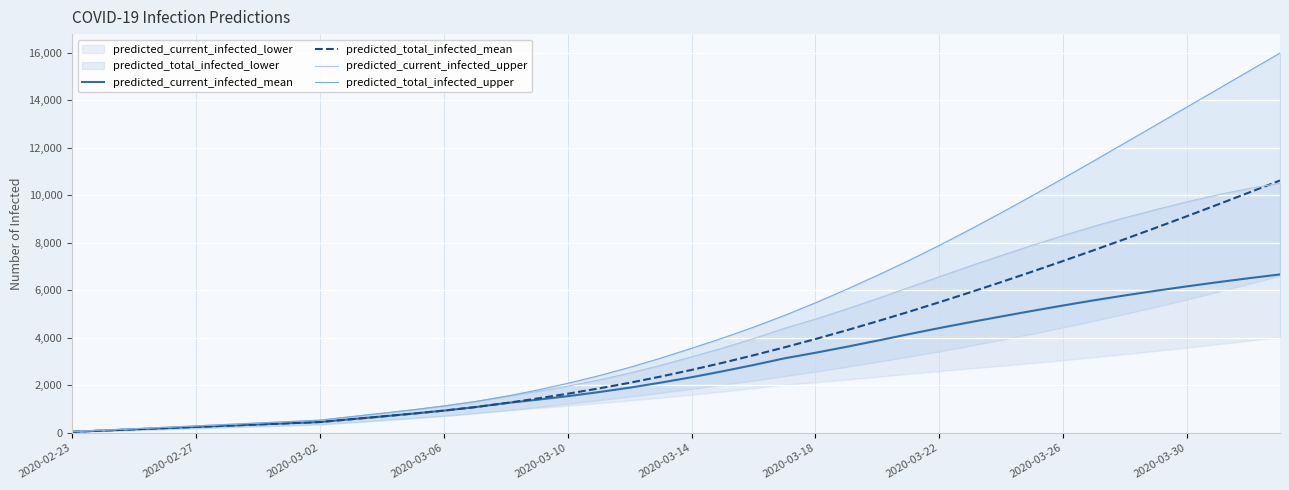

The value of predicted_current_infected_mean at 2020-03-02 is 461. True or false?

True